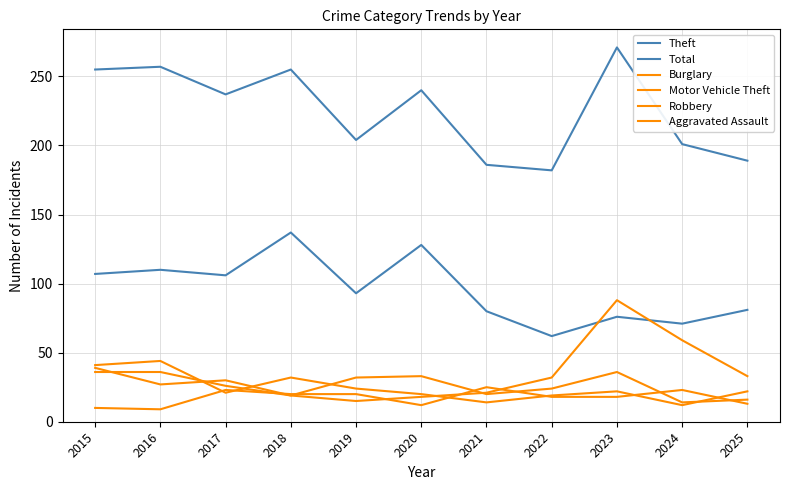

Which has a higher value, 2017 or 2020?

2020